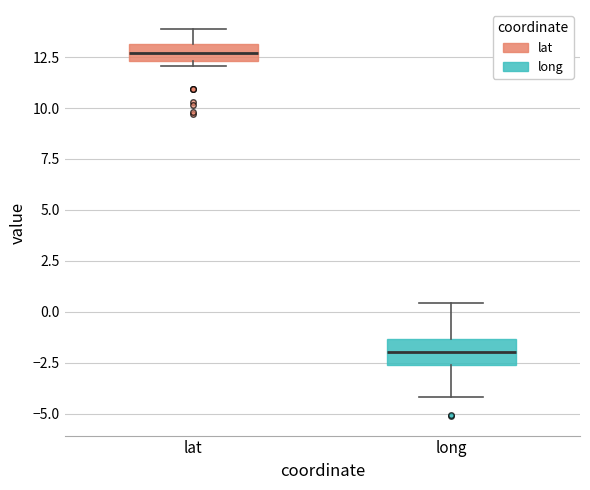

Reading left to right, transcribe this box plot: for each box, give where its median line is, the range the box spans, and where its two whiskers end, as read against the y-axis. The values are not printed on the chart, so give them approximately, as read against the axis.

lat: median 12.5 (inside the box), box 12.5 to 13.0, whiskers 12.0 to 14.0
long: median -2.0, box -2.5 to -1.5, whiskers -4.0 to 0.5